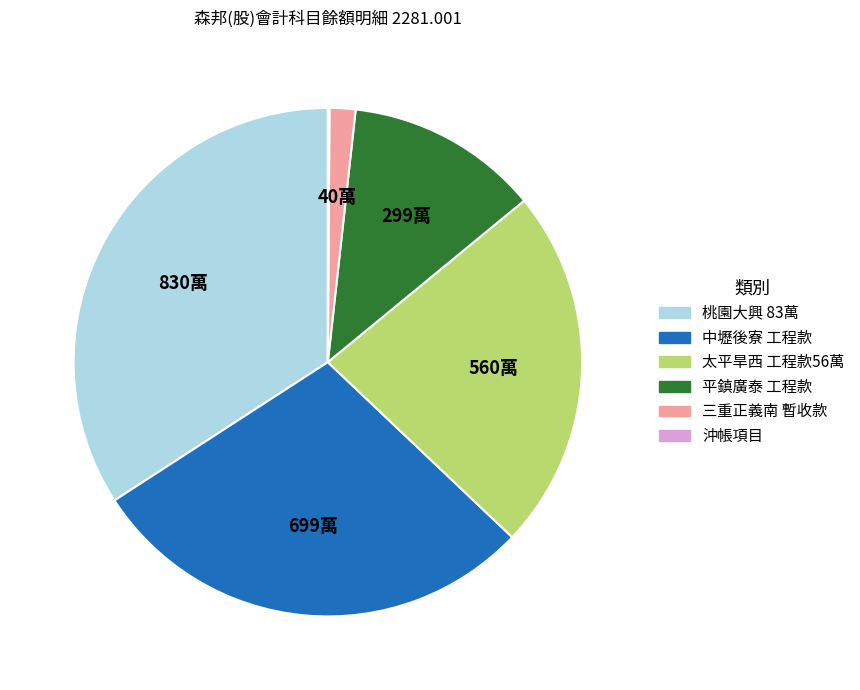

Is there any slice that represents more than half of the pie?

No